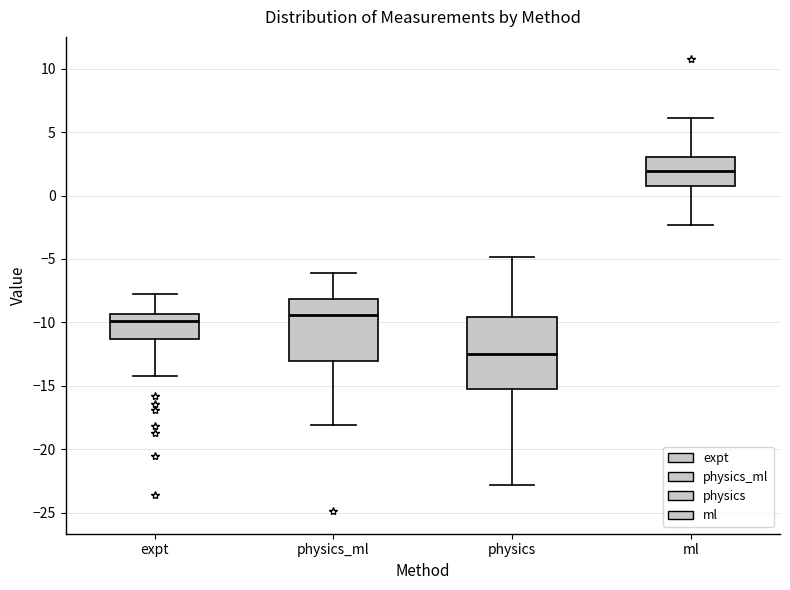

Reading left to right, read every box against the y-axis: the position of its median line, the range the box covers, and the ends of its whiskers. The values are not printed on the chart, so give them approximately, as read against the axis.

expt: median -10.0, box -11.5 to -9.5, whiskers -14.0 to -8.0
physics_ml: median -9.5, box -13.0 to -8.0, whiskers -18.0 to -6.0
physics: median -12.5, box -15.0 to -9.5, whiskers -23.0 to -5.0
ml: median 2.0, box 1.0 to 3.0, whiskers -2.5 to 6.0